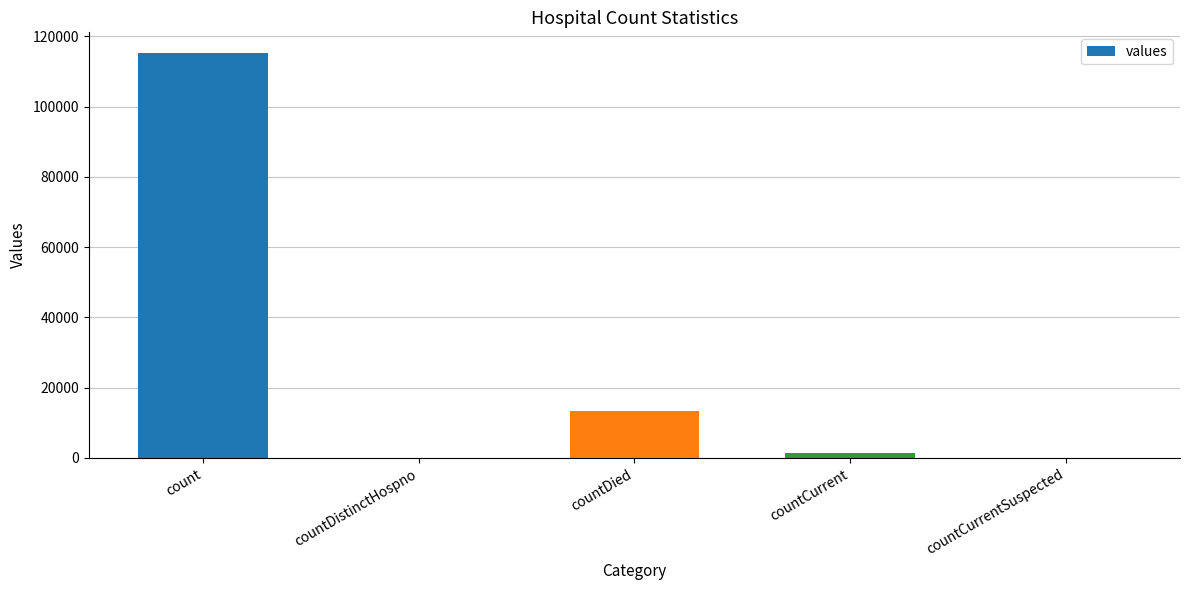

Where does the data first go above 1383?

count